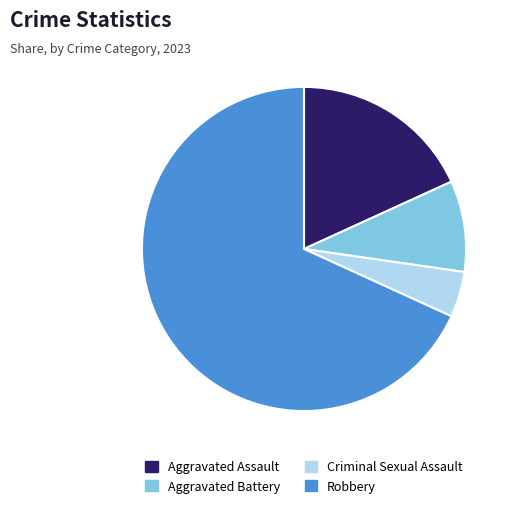

Which category accounts for the majority?

Robbery